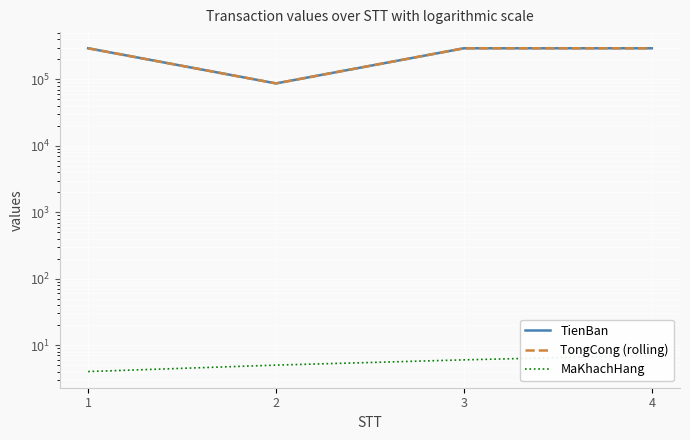

How many lines are shown in the chart?

3